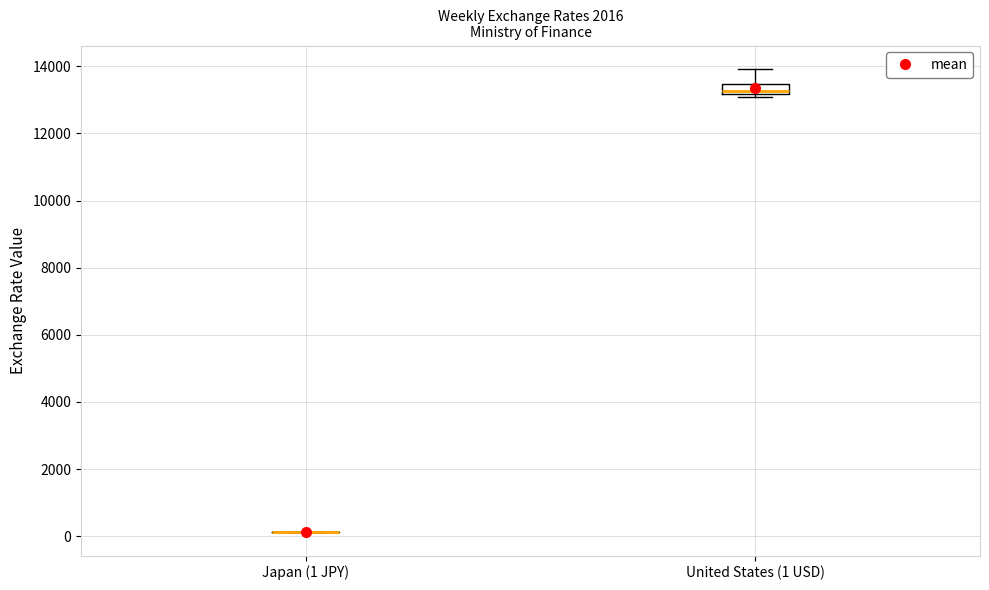

Reading left to right, transcribe this box plot: for each box, give where its median line is, the range the box spans, and where its two whiskers end, as read against the y-axis. The values are not printed on the chart, so give them approximately, as read against the axis.

Japan (1 JPY): box collapsed to a line at 200, whiskers 200 to 200
United States (1 USD): median 13200 (just above the box's lower edge), box 13200 to 13400, whiskers 13000 to 14000